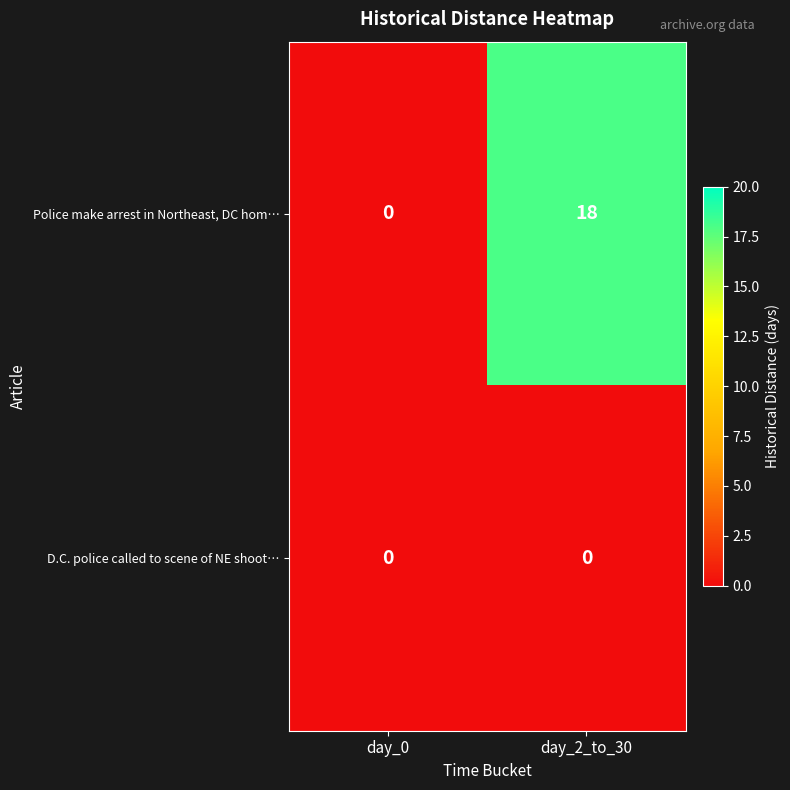

At which label is Police make arrest in Northeast, DC hom… closest to 9?

day_0